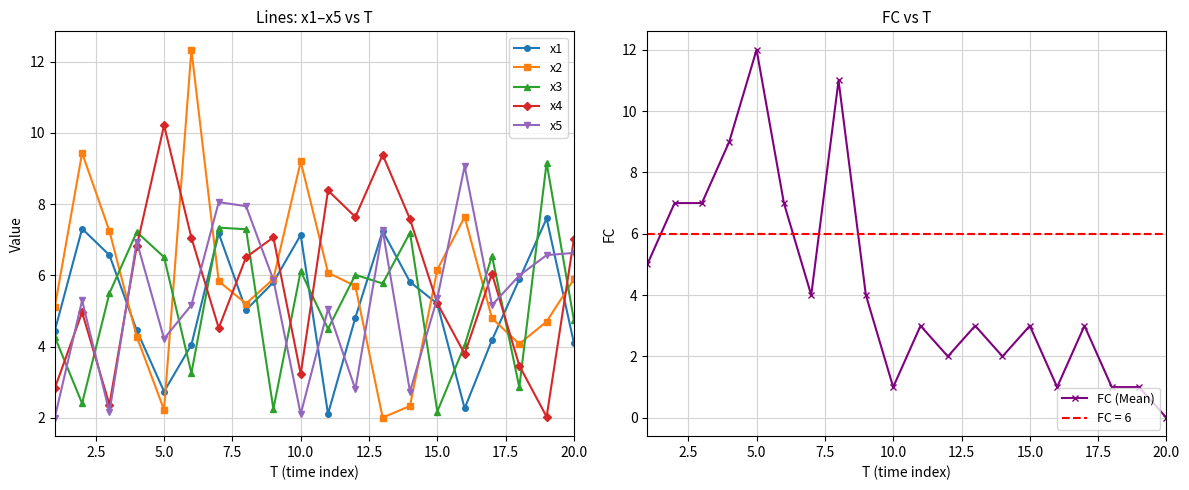

True or false: x2 has more than 1 points higher than both neighbors.

True